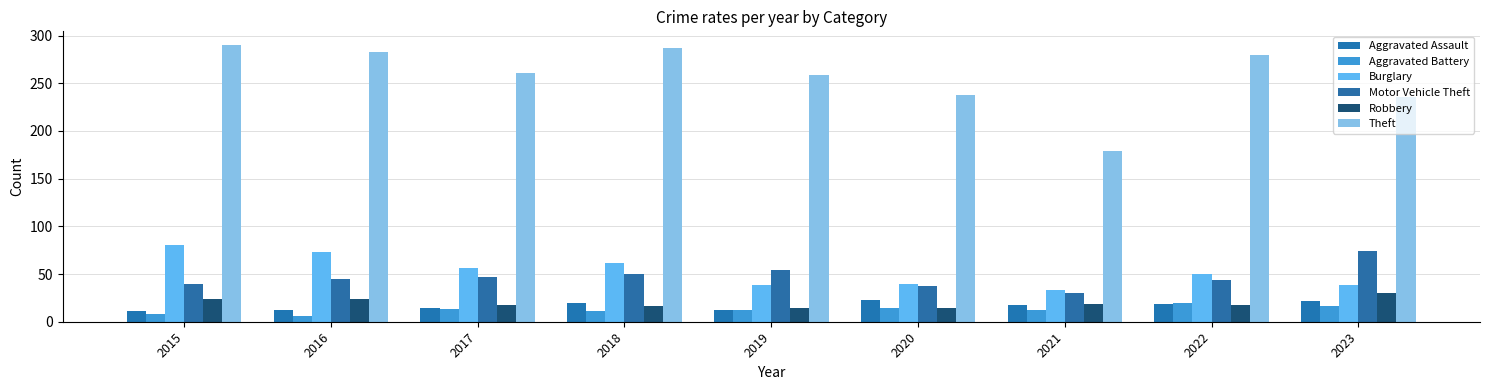

Are the bars grouped side by side (vs. stacked)?

Yes